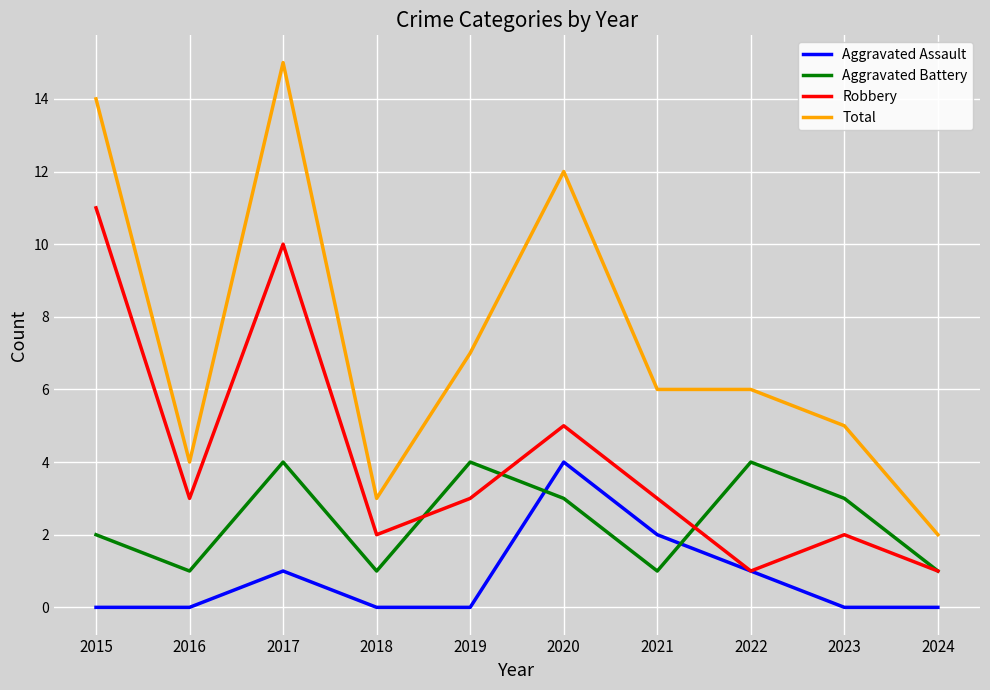

Between 2023 and 2024, which series saw the biggest shift?

Total